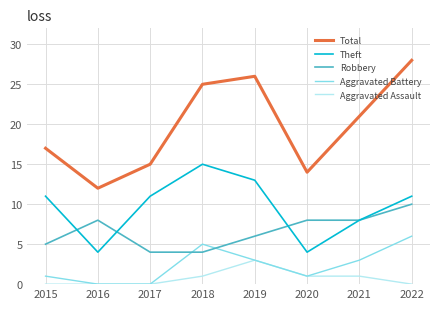

True or false: Aggravated Assault and Theft intersect in this chart.

False